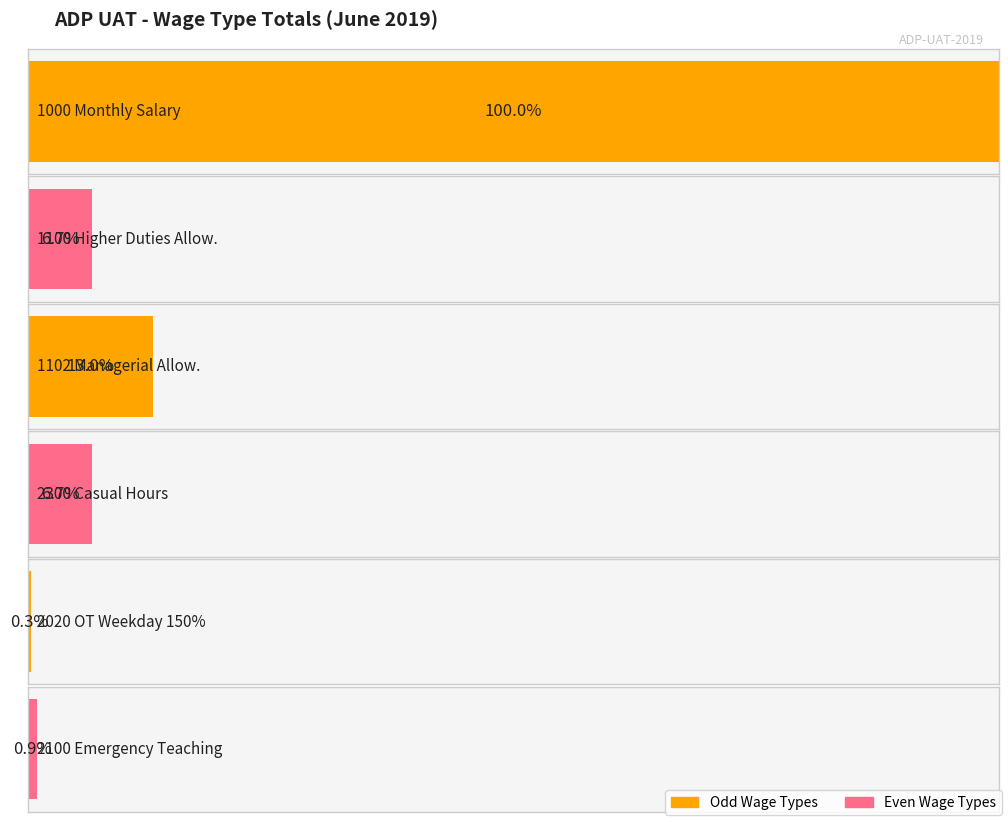

Is the value of 1000 Monthly Salary at EE No. 12 greater than the value of 1100 Higher Duties Allowance at EE No. 8?

Yes